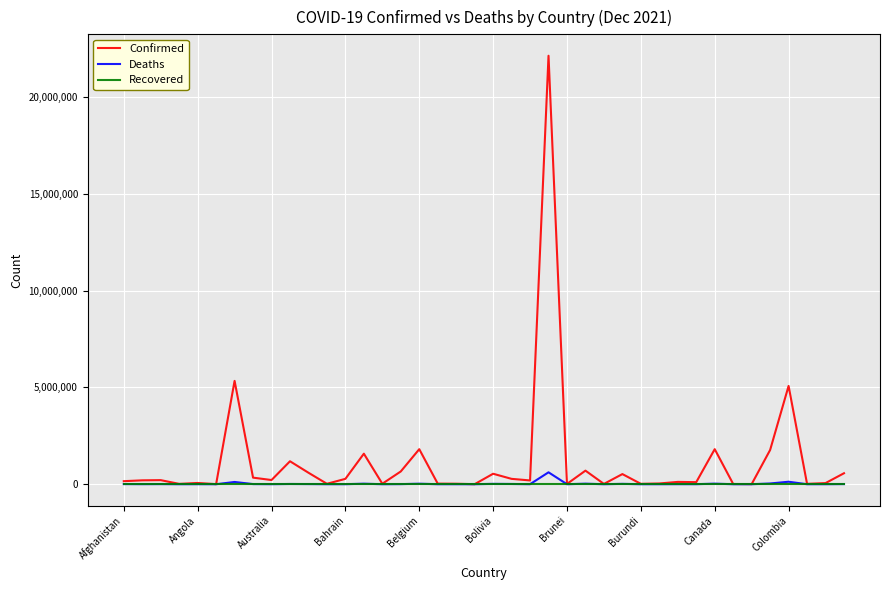

Which series has the largest range (max minus min)?

Confirmed